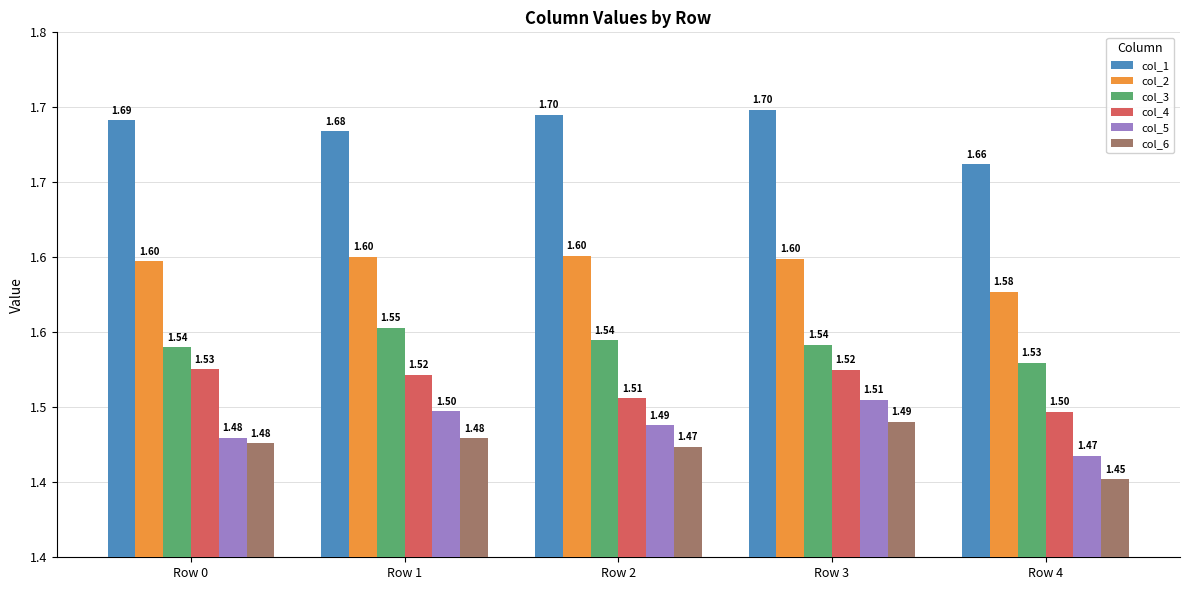

Rank the categories by col_6 value from highest to lowest.

Row 3, Row 1, Row 0, Row 2, Row 4